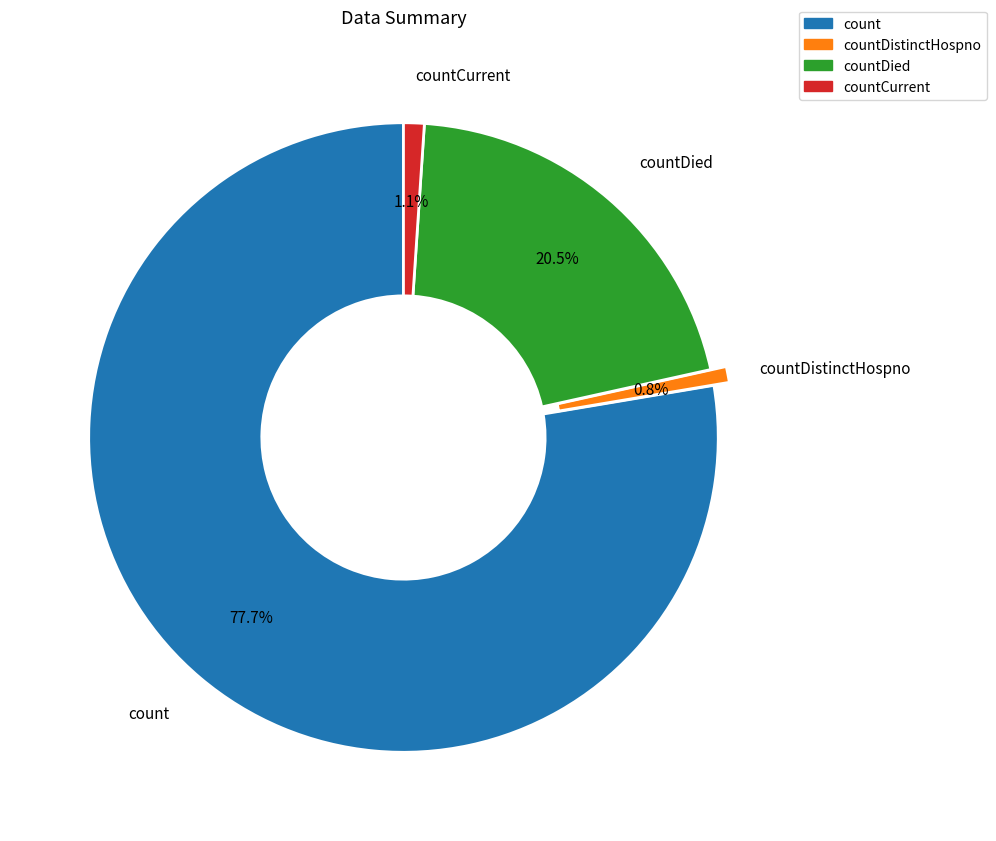

Does any single category account for the majority?

Yes